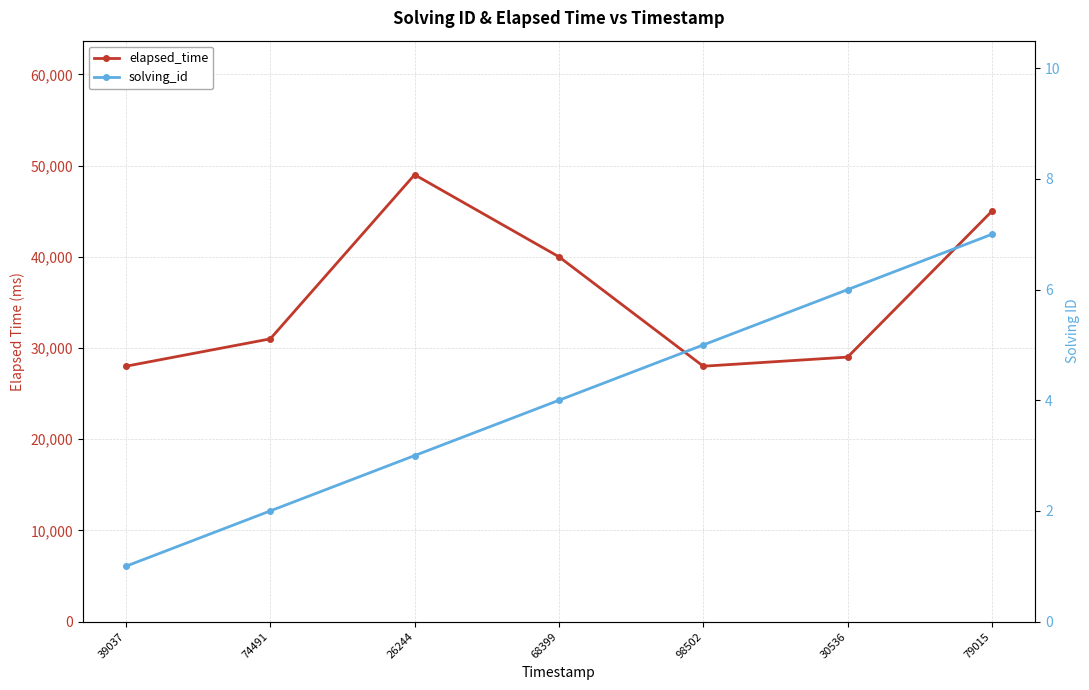

Rank the categories by solving_id value from highest to lowest.

79015, 30536, 98502, 68399, 26244, 74491, 39037